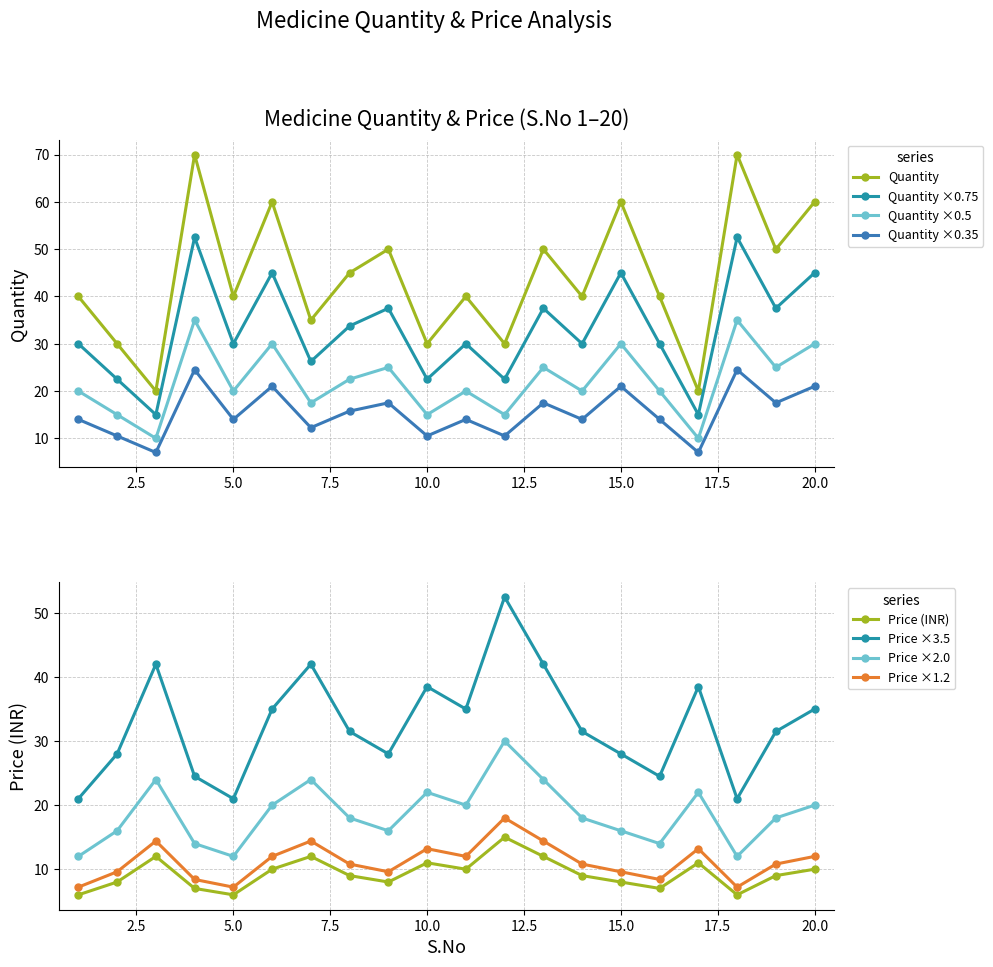

Is this an area chart (filled region under the line)?

No